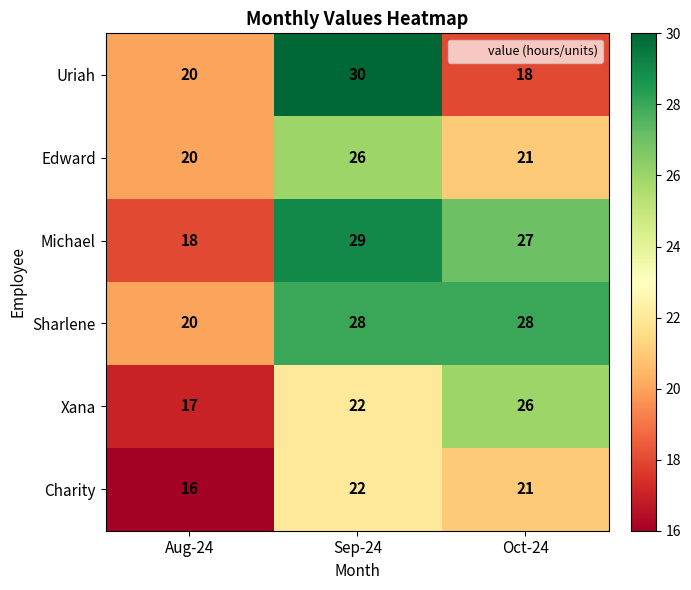

Which series has the largest range (max minus min)?

Uriah